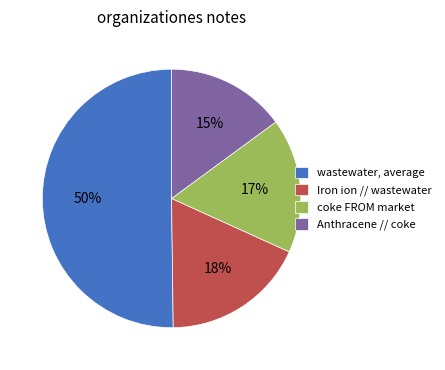

Is it true that wastewater, average is 50% of the pie?

True